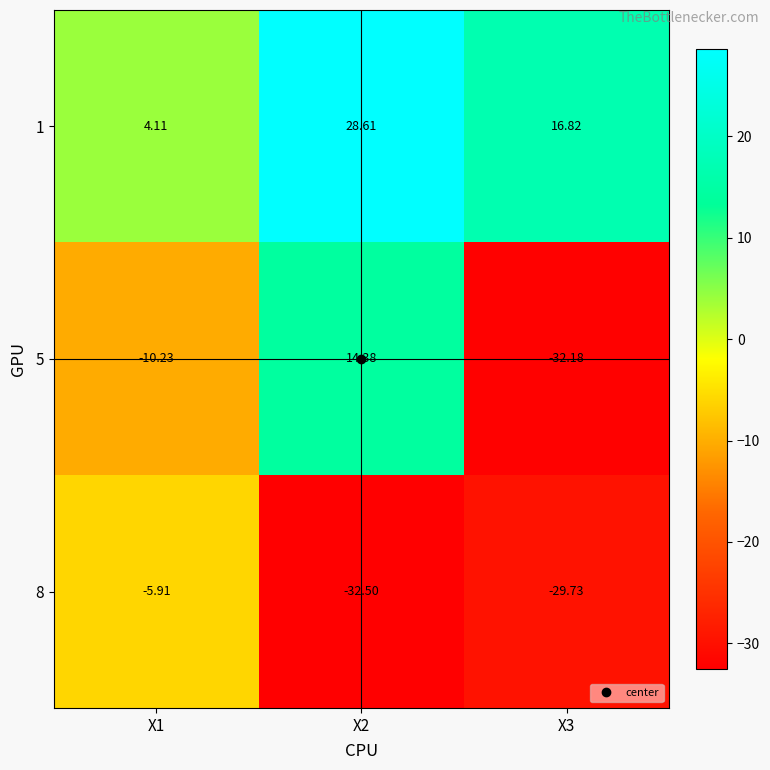

What is the total value across all series at X2?

10.5